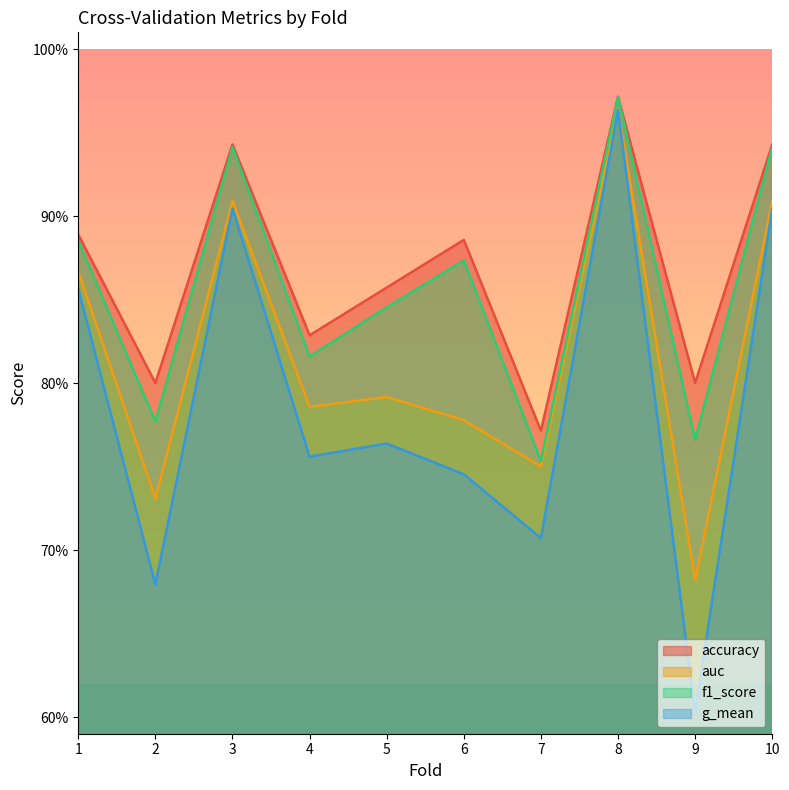

Reading left to right, transcribe all the data shown in this chart.

accuracy: 1=0.9	2=0.8	3=0.9	4=0.8	5=0.9	6=0.9	7=0.8	8=1.0	9=0.8	10=0.9
auc: 1=0.9	2=0.7	3=0.9	4=0.8	5=0.8	6=0.8	7=0.8	8=1.0	9=0.7	10=0.9
f1_score: 1=0.9	2=0.8	3=0.9	4=0.8	5=0.8	6=0.9	7=0.8	8=1.0	9=0.8	10=0.9
g_mean: 1=0.9	2=0.7	3=0.9	4=0.8	5=0.8	6=0.7	7=0.7	8=1.0	9=0.6	10=0.9